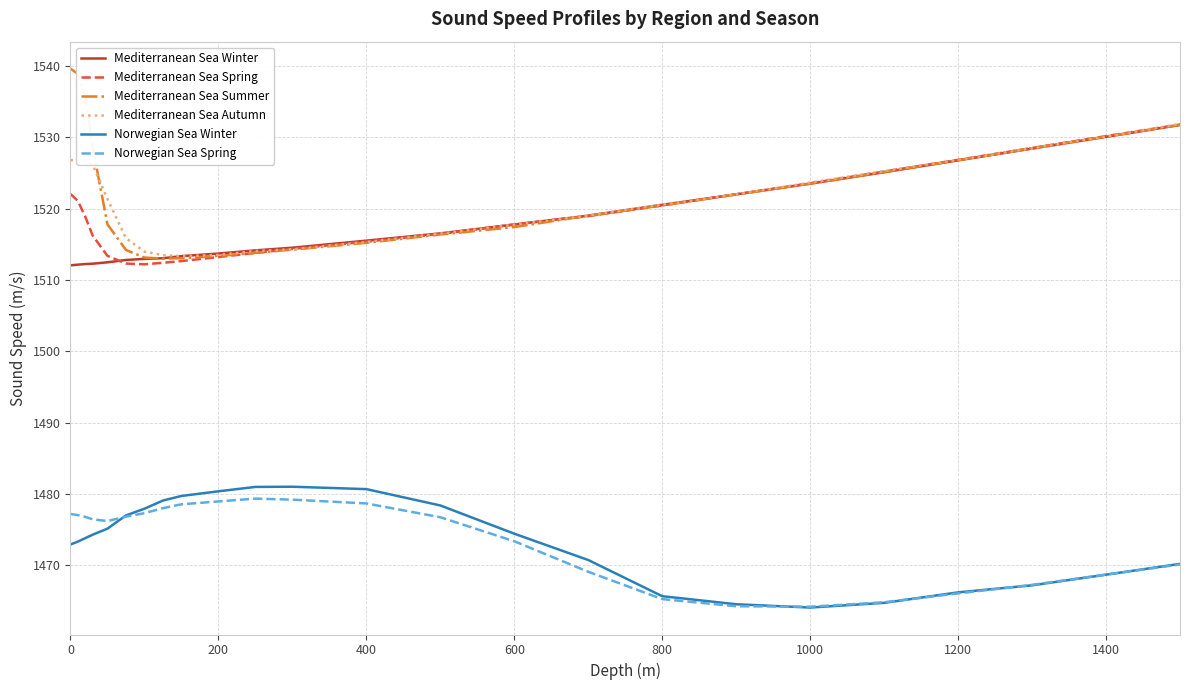

Which series has the largest range (max minus min)?

Mediterranean Sea Summer